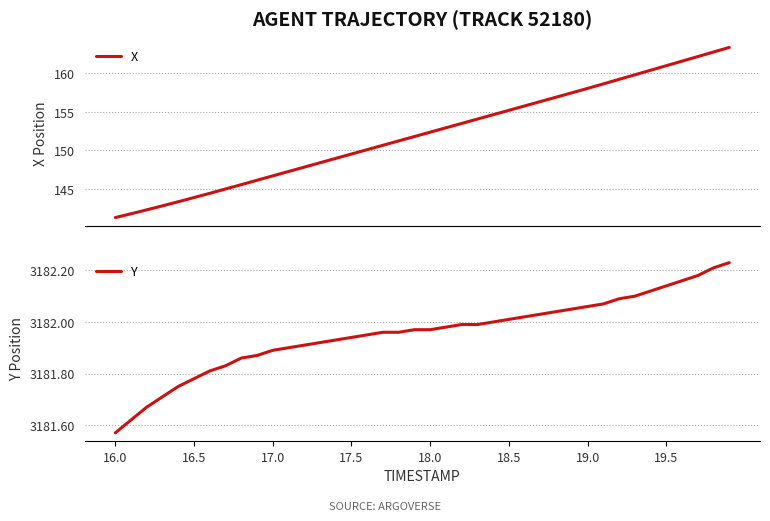

What is the average value of the X series?

152.1